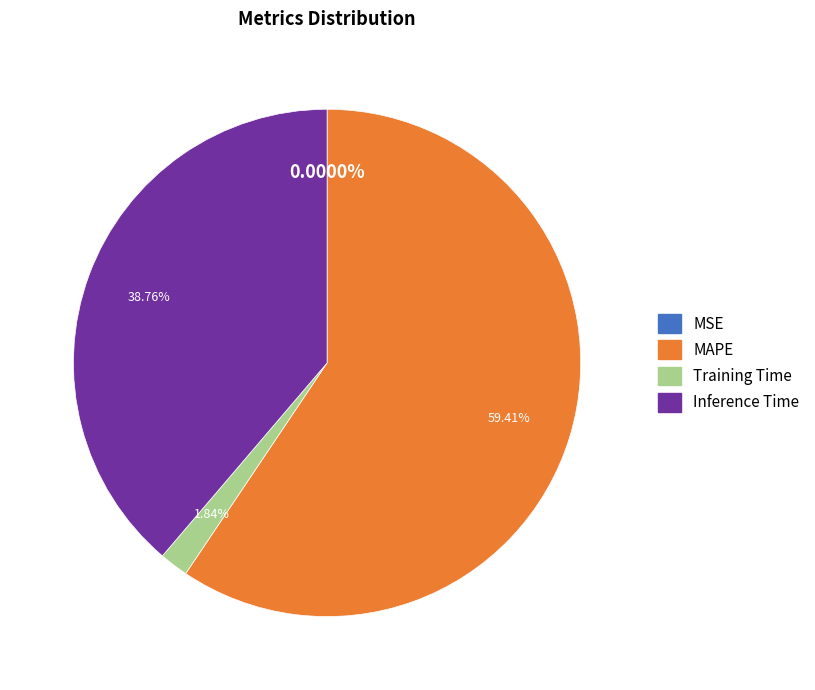

Does any single category account for the majority?

Yes